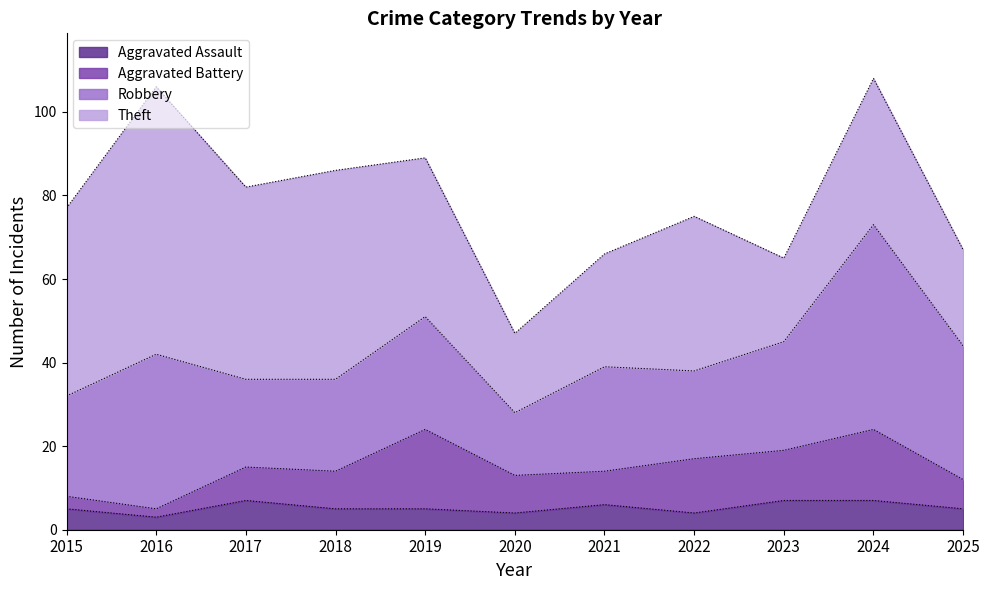

How many values in the Aggravated Assault series are below 5?

3